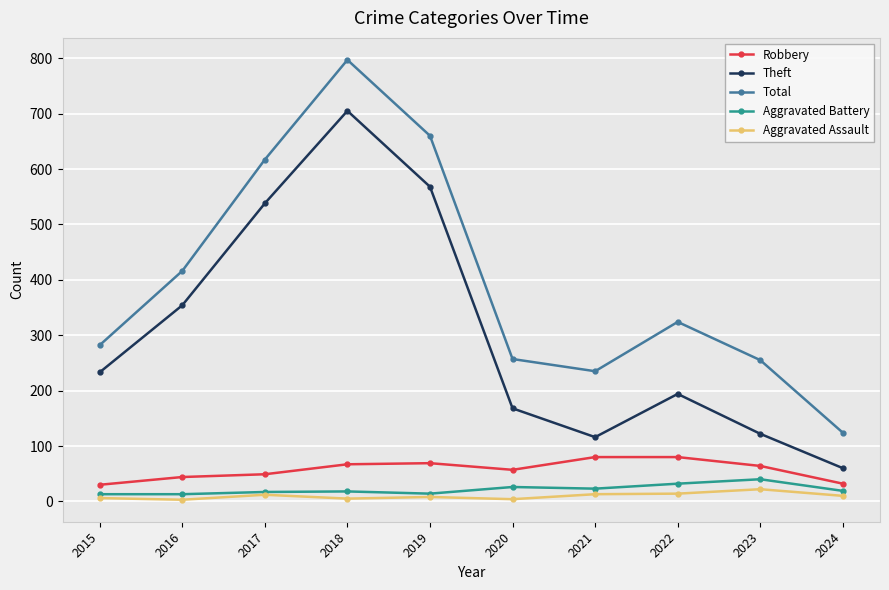

Where is the first local maximum for Theft?

2018